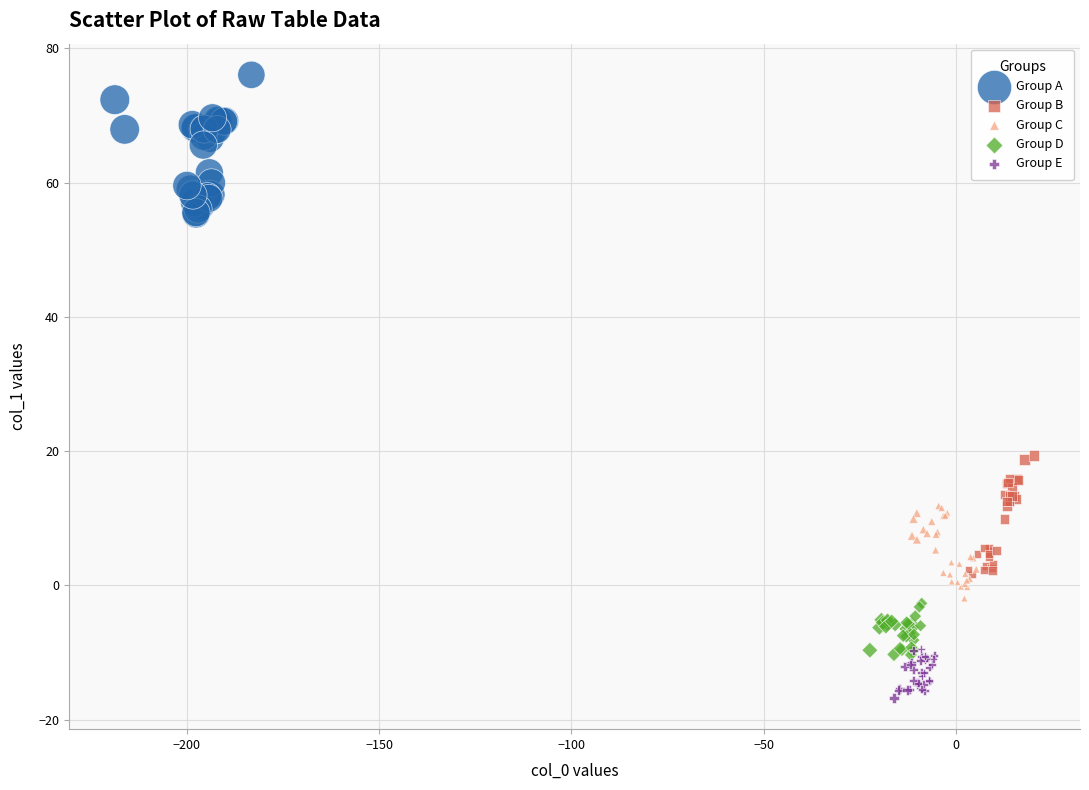

Which series contains the lowest Y value?

Group E